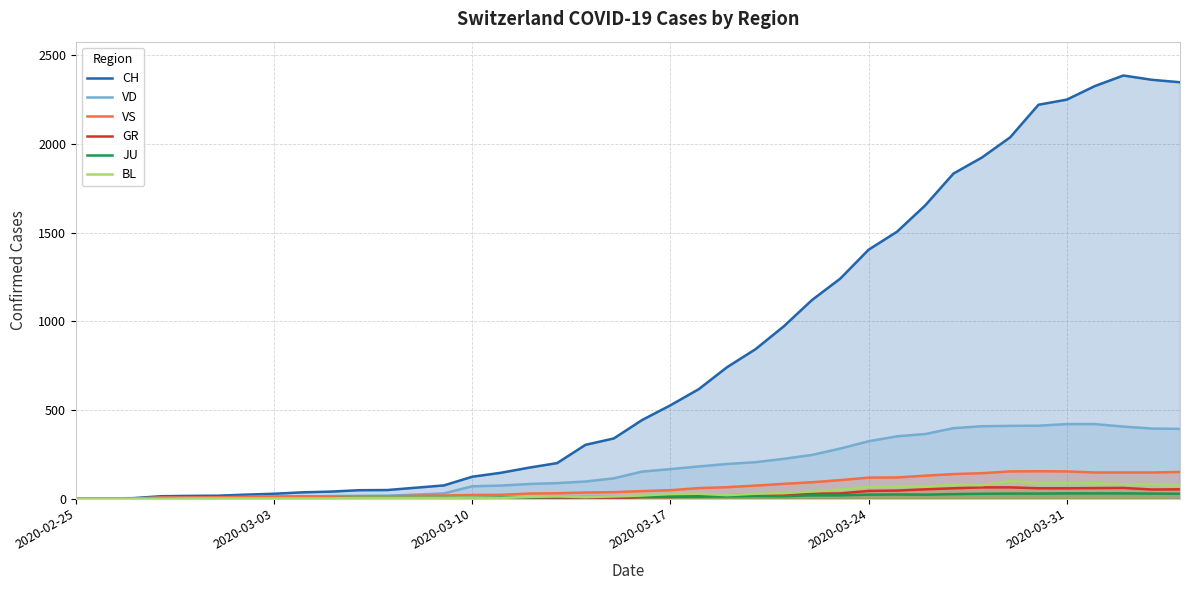

How many distinct data groups are displayed?

6